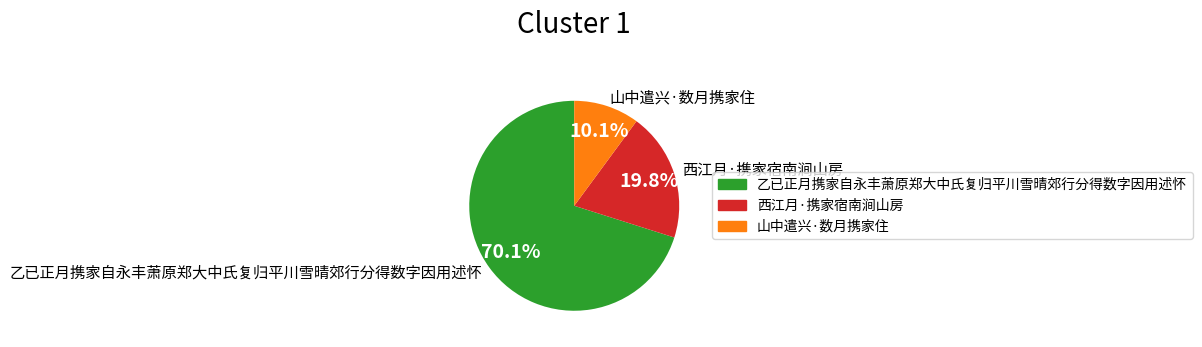

What is the ratio of the value at 西江月·携家宿南涧山房 to the value at 乙已正月携家自永丰萧原郑大中氏复归平川雪晴郊行分得数字因用述怀?

0.3